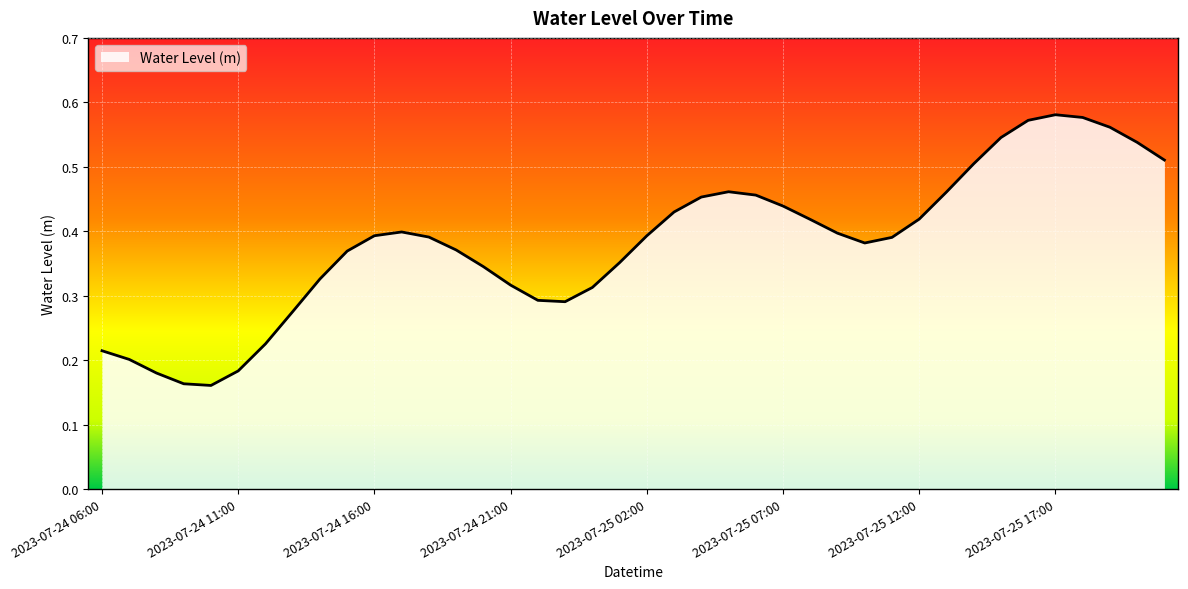

How many interior local peaks (higher than both neighbors) does the data have?

3